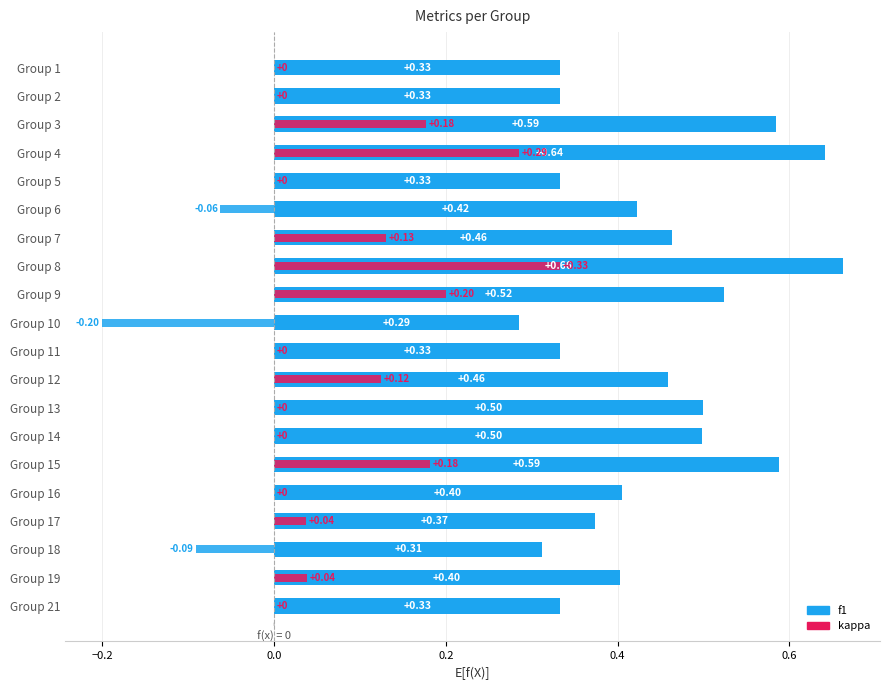

Which series has the largest range (max minus min)?

kappa